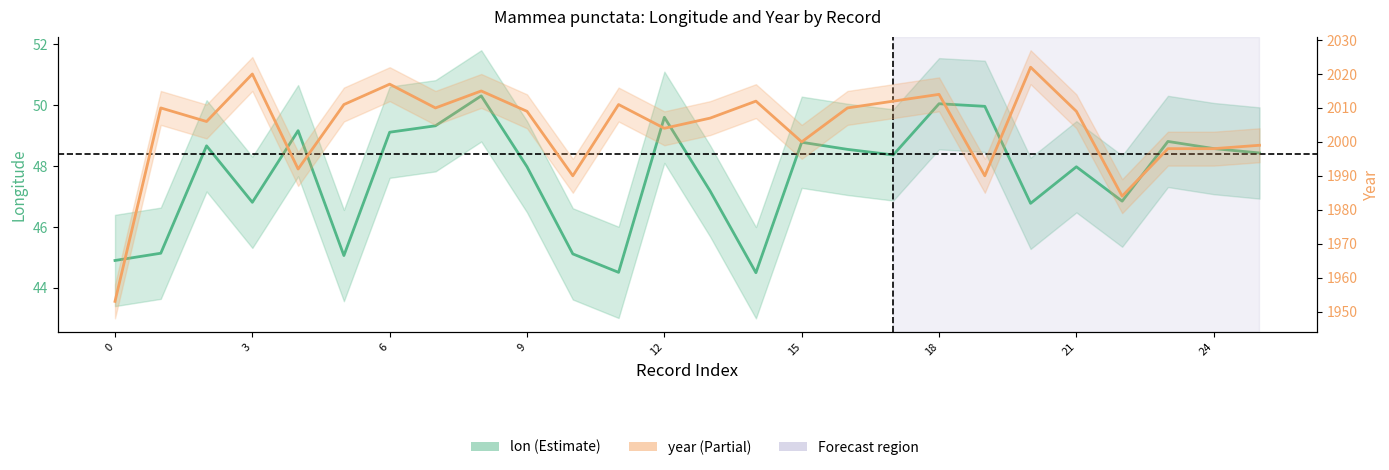

How many interior local valleys does the lon series have?

7